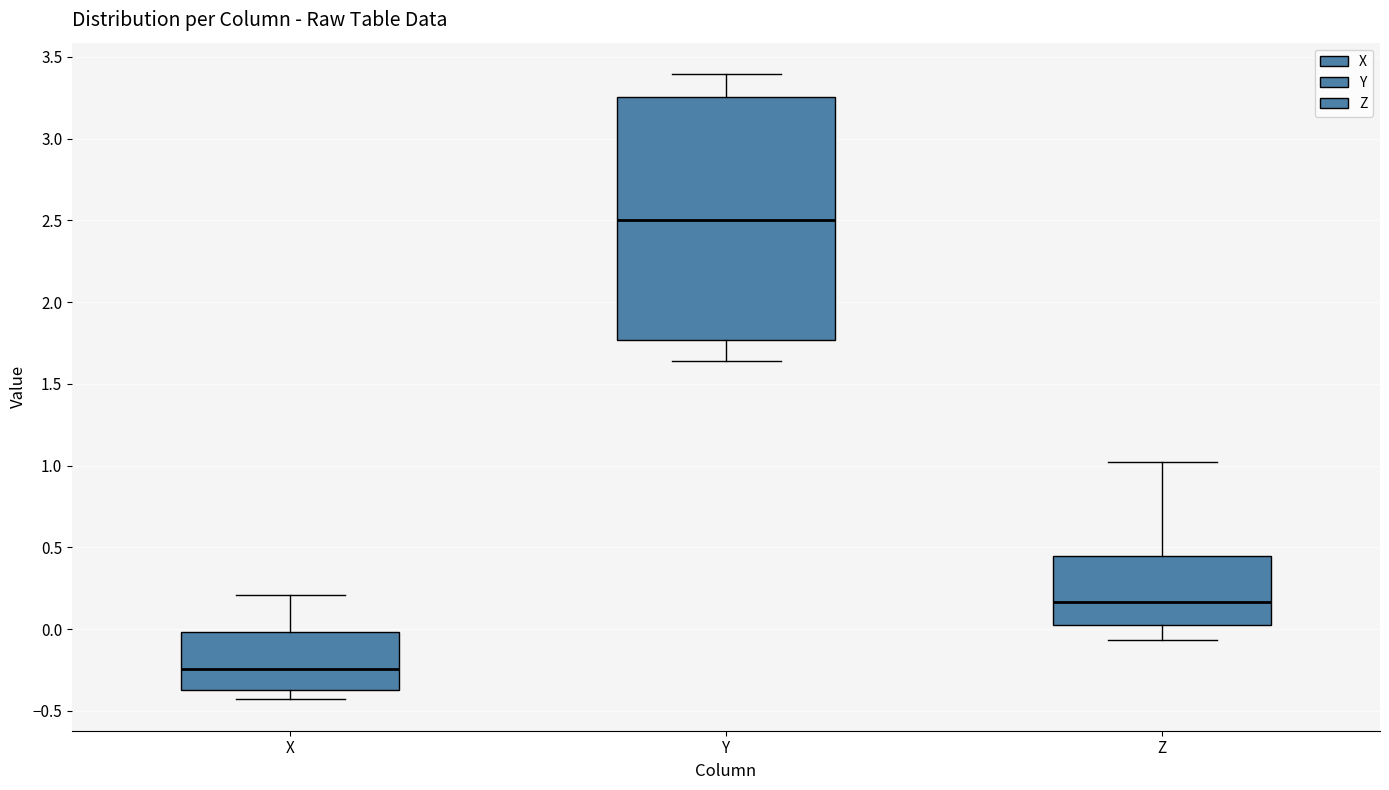

Comparing the boxes themselves (not the whiskers), which one is the tallest?

Y